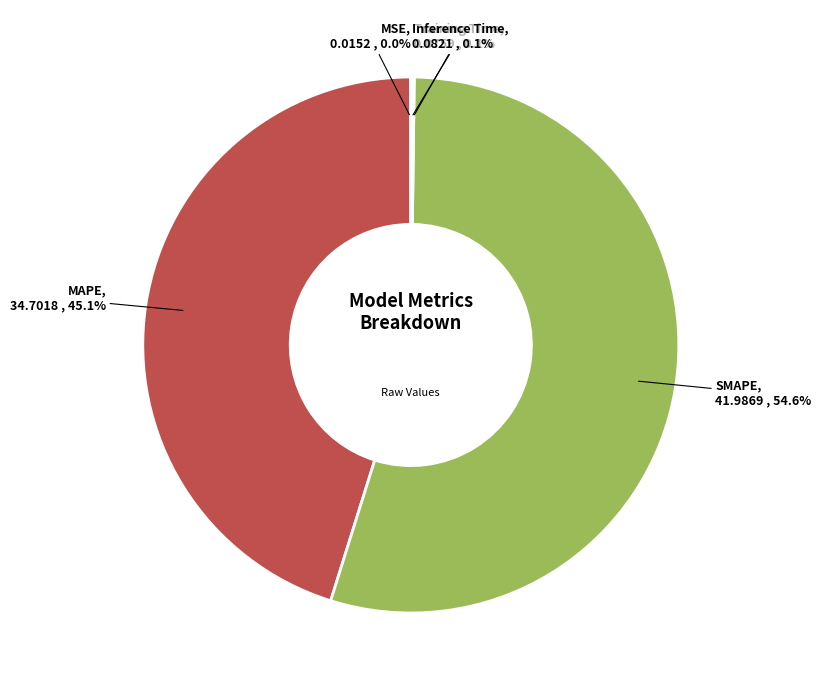

Is there a majority slice in this chart?

Yes